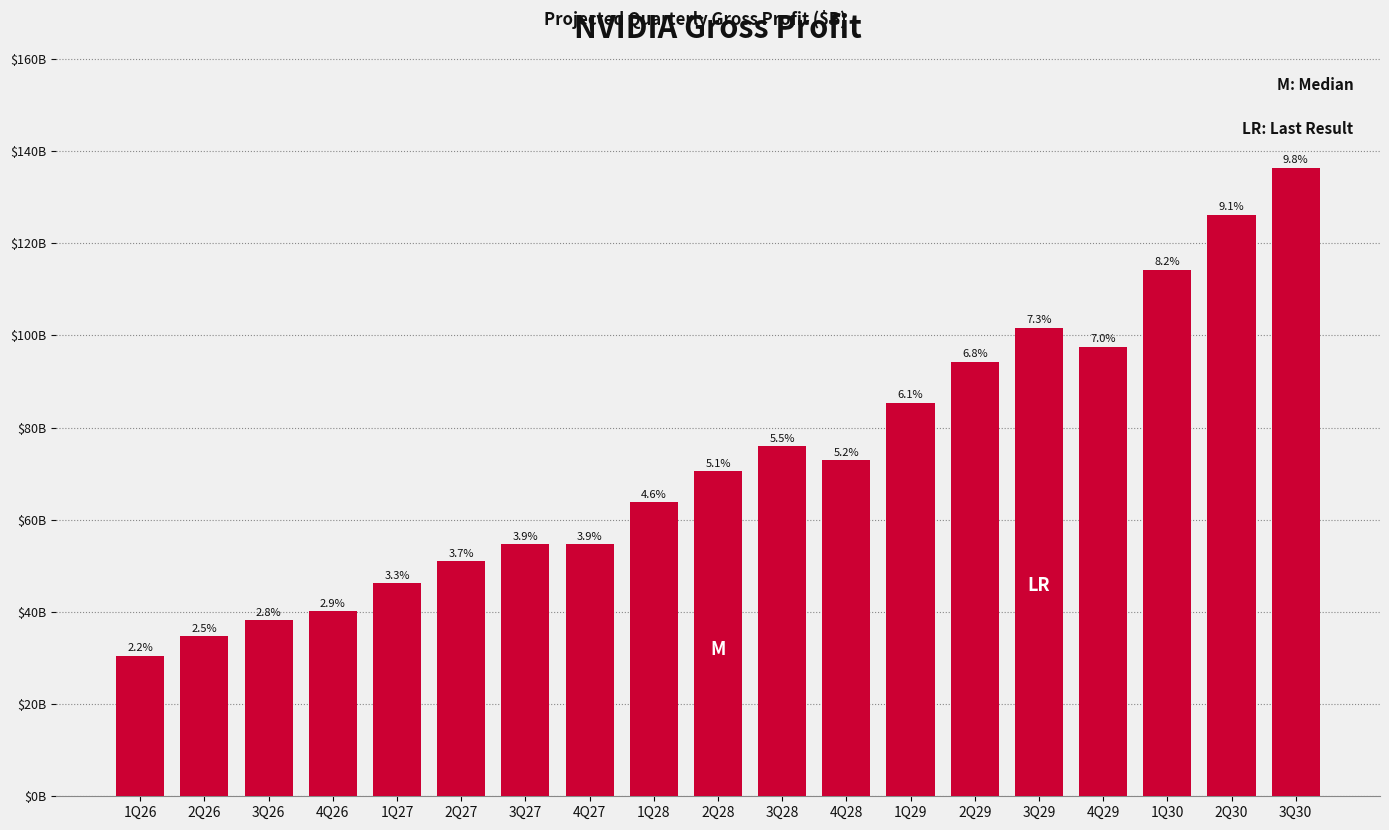

Are the bars horizontal?

No